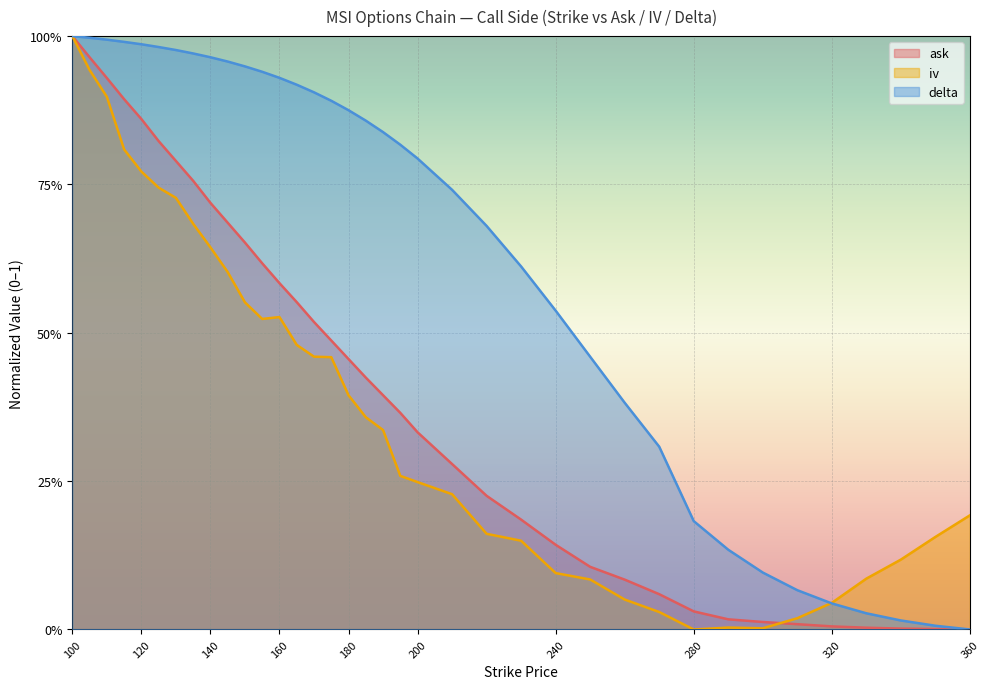

Where do ask and iv first cross each other?

300 and 310